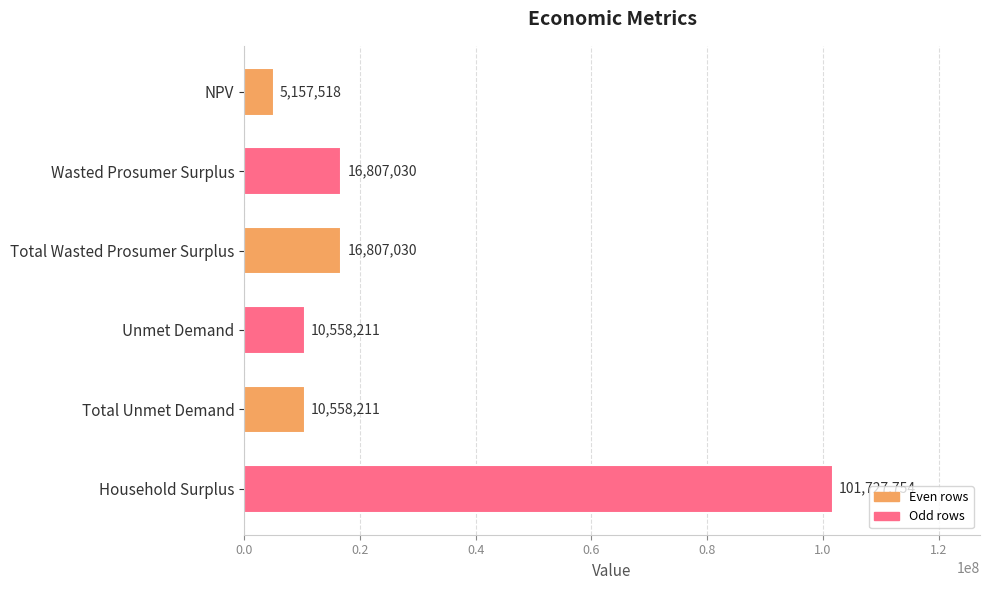

What is the label of the 3rd bar from the top?

Total Wasted Prosumer Surplus